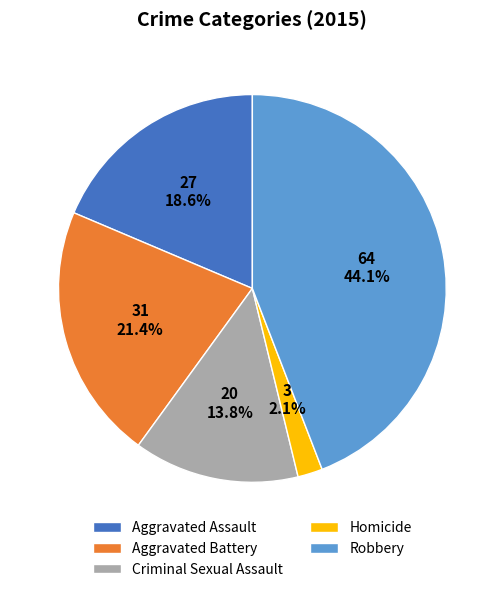

Which slice is the largest?

Robbery